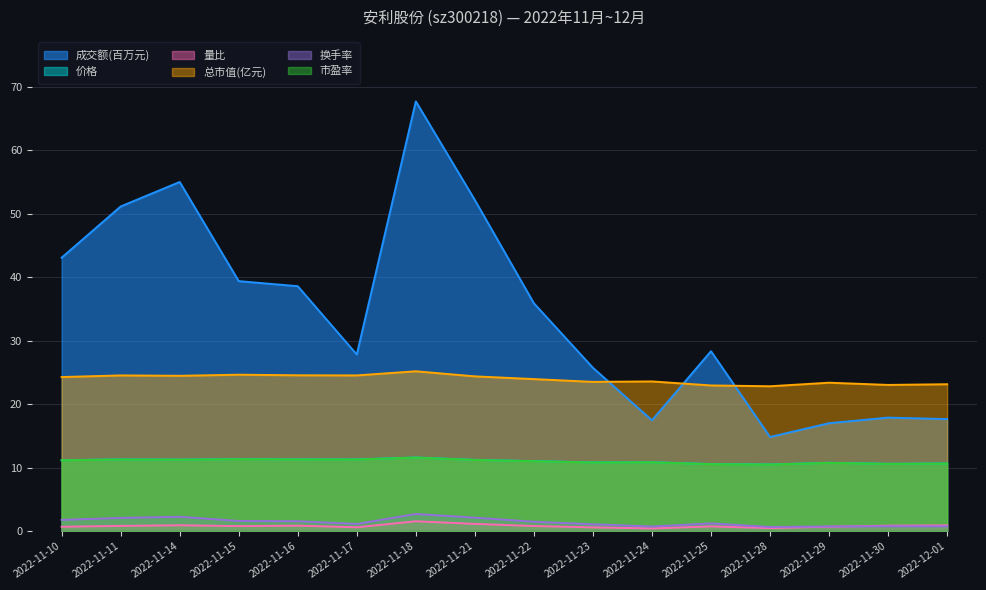

What is the difference between the 价格 values at 2022-11-14 and 2022-11-25?

0.7